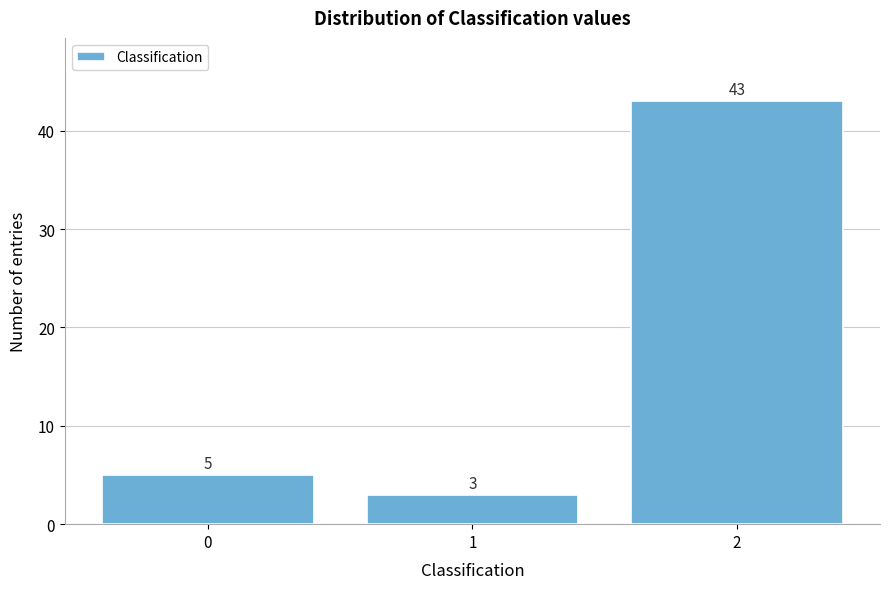

Reading left to right, transcribe all the data shown in this chart.

0=5	1=3	2=43